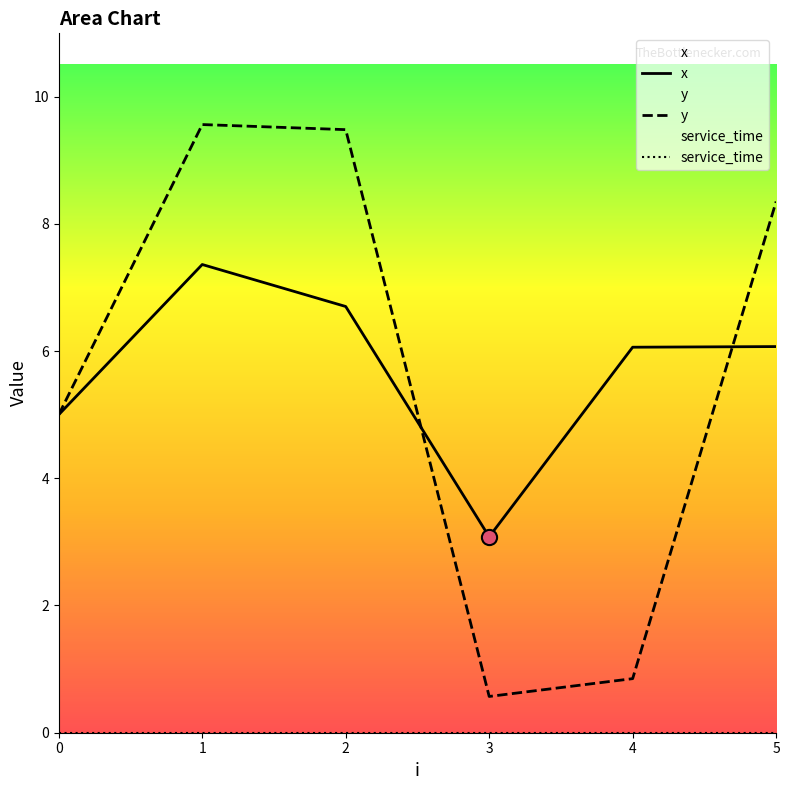

Which series reaches the maximum Y coordinate?

y